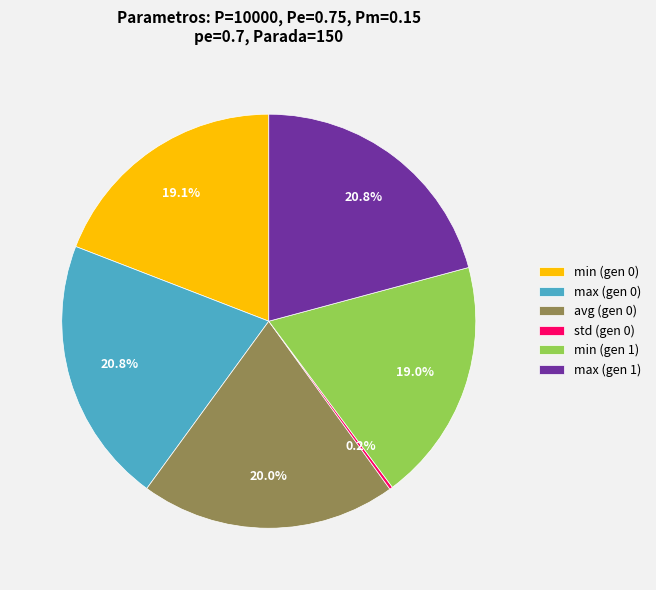

To the nearest percent, what percentage of the pie is avg (gen 0)?

20%